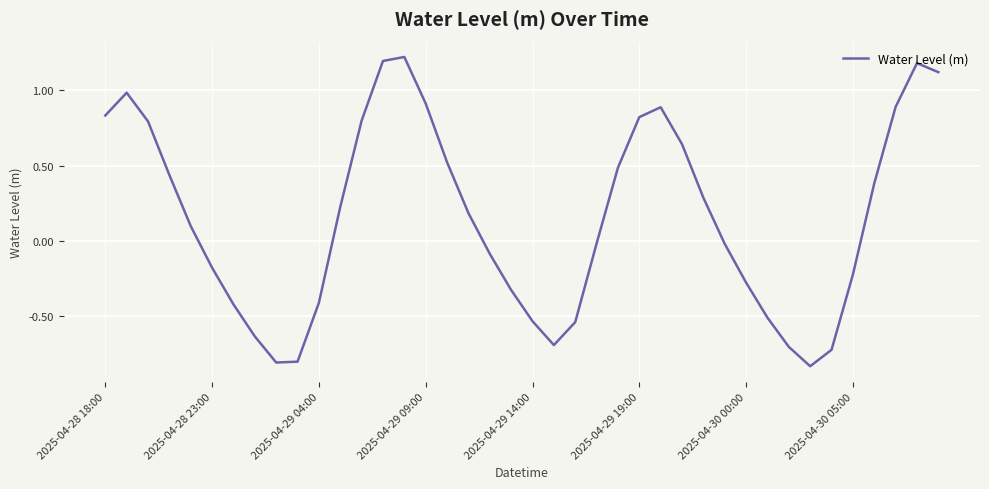

What is the difference between the maximum and minimum values?

2.1